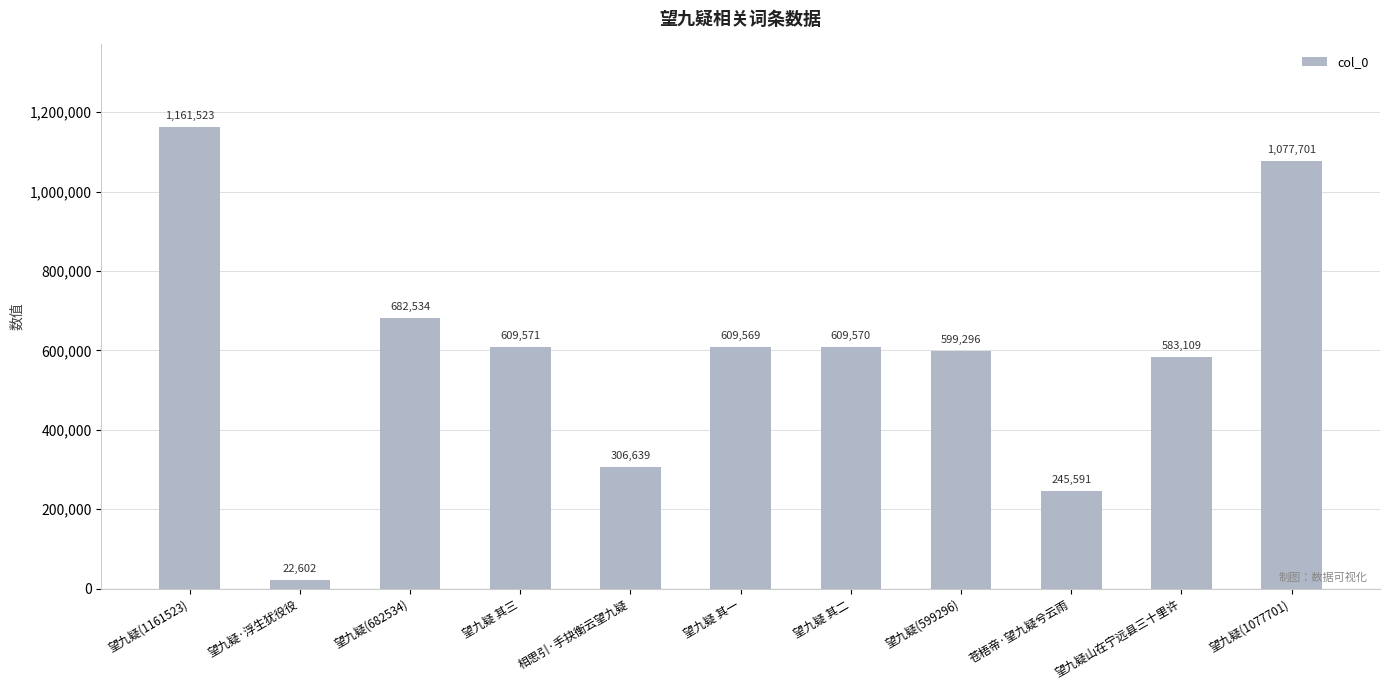

List the labels in order of value, smallest first.

望九疑·浮生犹役役, 苍梧帝·望九疑兮云雨, 相思引·手抉衡云望九疑, 望九疑山在宁远县三十里许, 望九疑(599296), 望九疑 其一, 望九疑 其二, 望九疑 其三, 望九疑(682534), 望九疑(1077701), 望九疑(1161523)